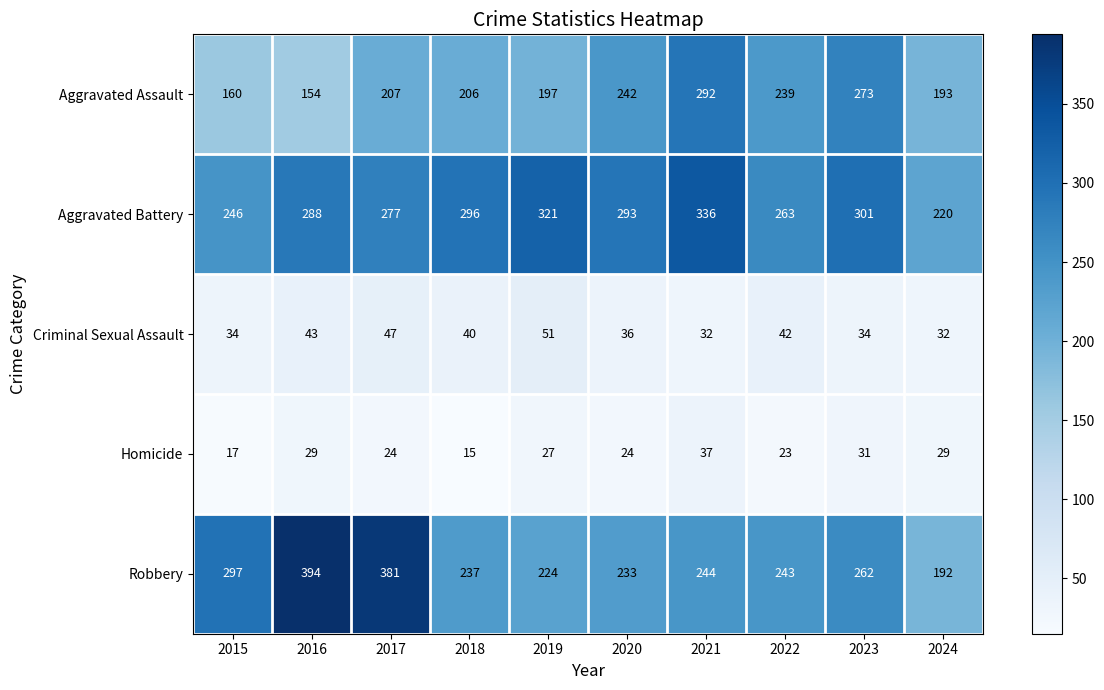

Which series changed the most between 2016 and 2022?

Robbery